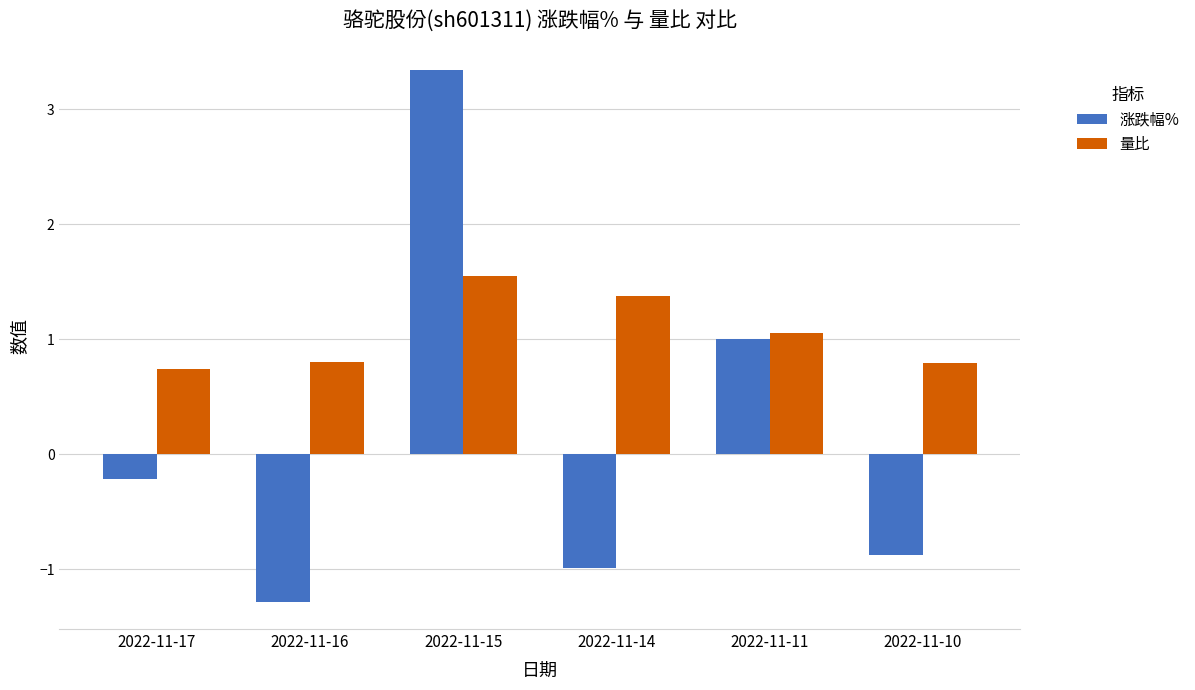

The value of 涨跌幅% at 2022-11-16 is -1.3. True or false?

True